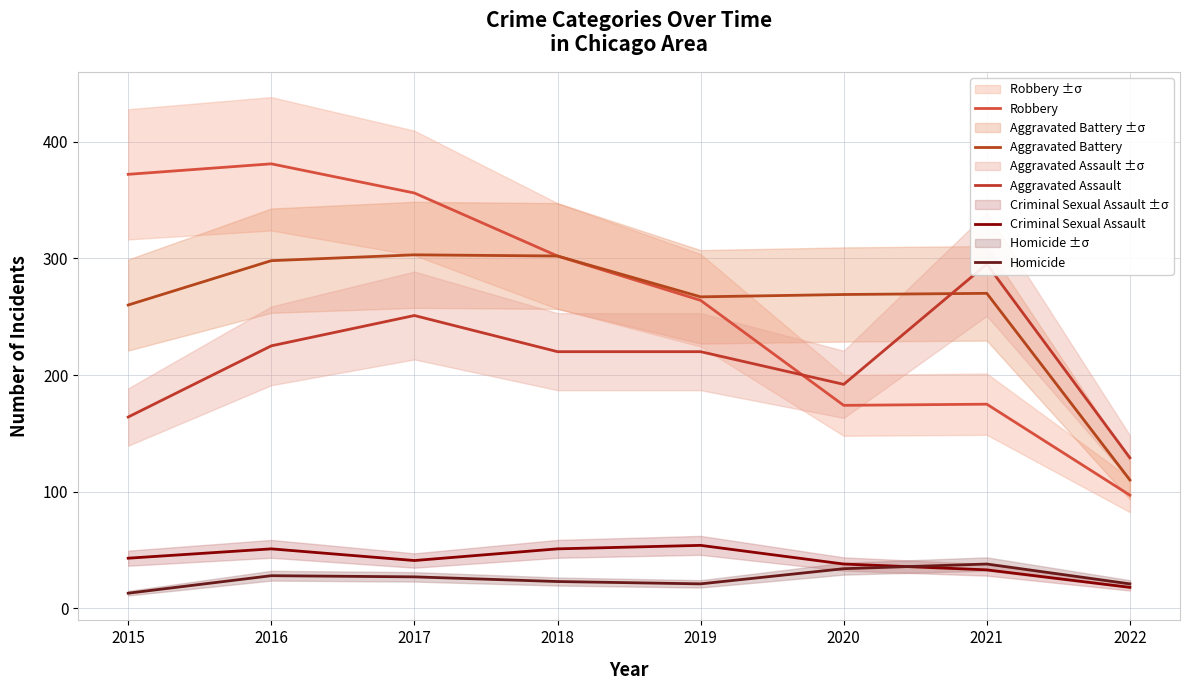

True or false: Homicide has more than 2 points higher than both neighbors.

False